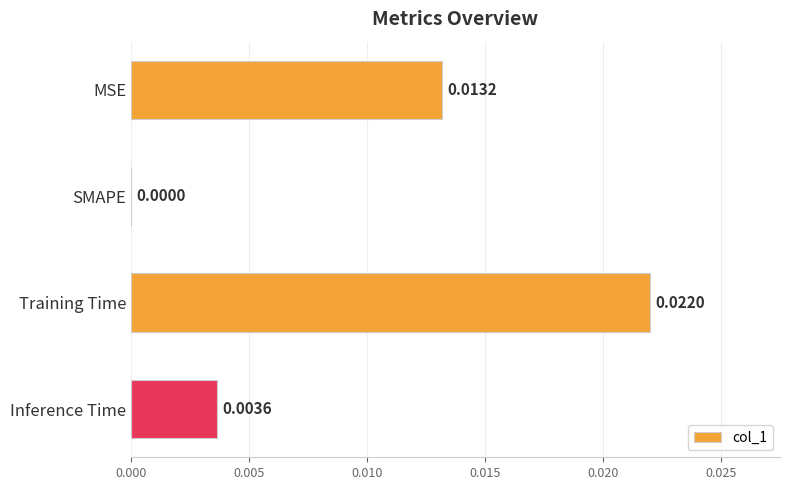

Which has a higher value, MSE or Training Time?

Training Time